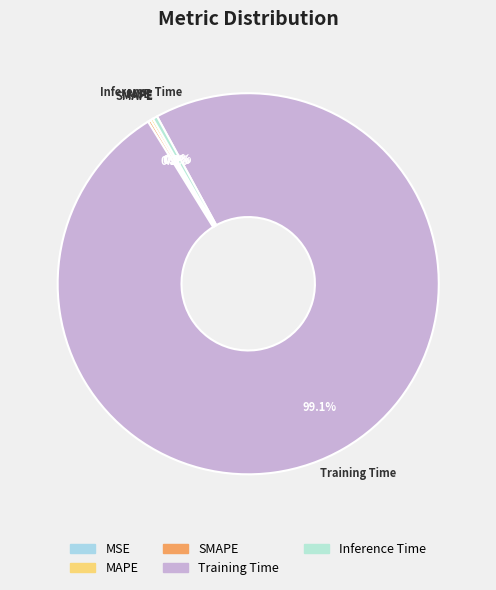

Which has a higher value, Training Time or Inference Time?

Training Time